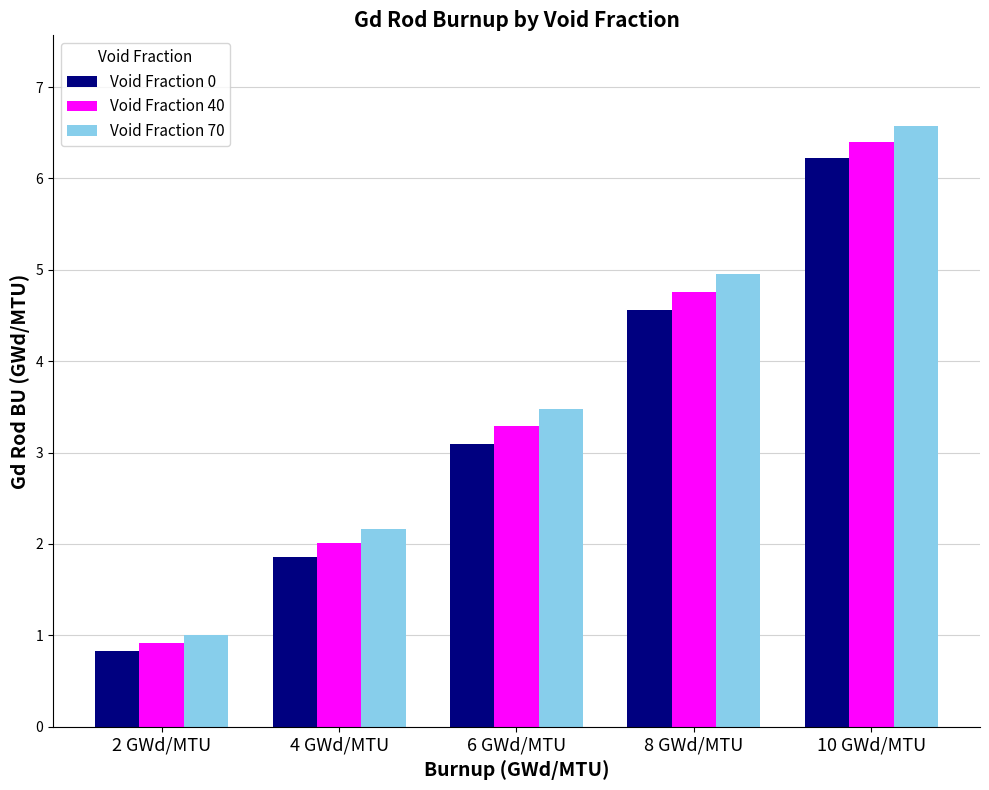

How many data points in Void Fraction 40 are less than 3?

2